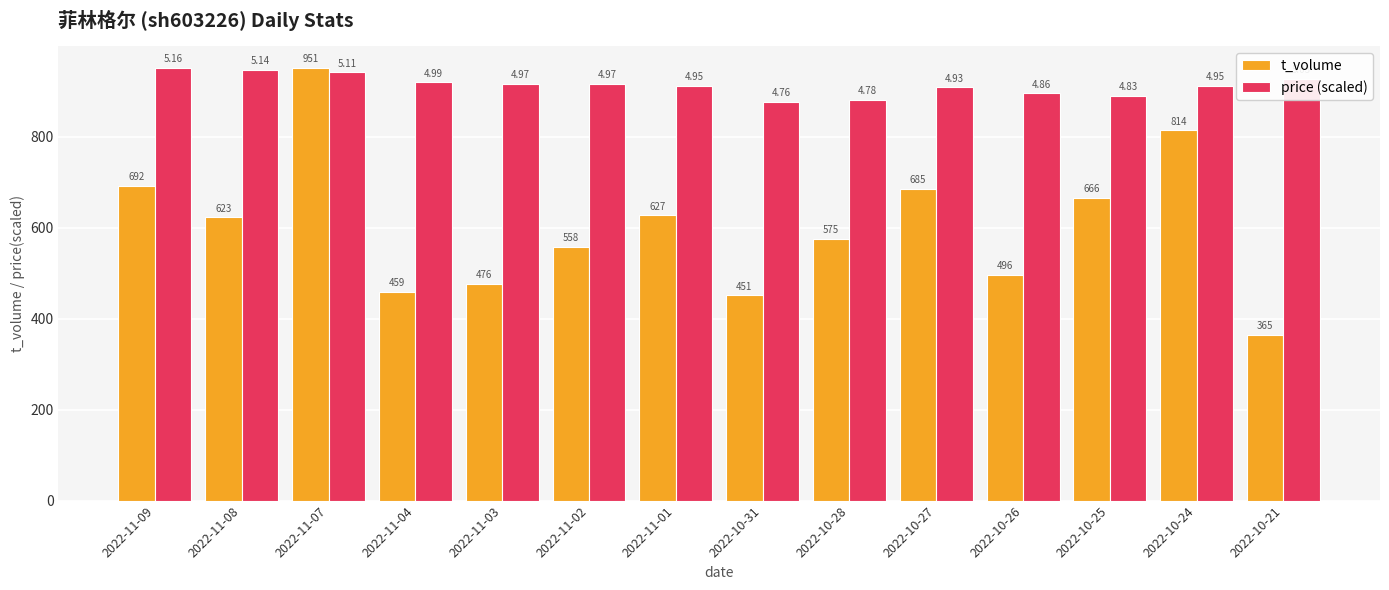

What is the total value across all series at 2022-10-26?

1391.7